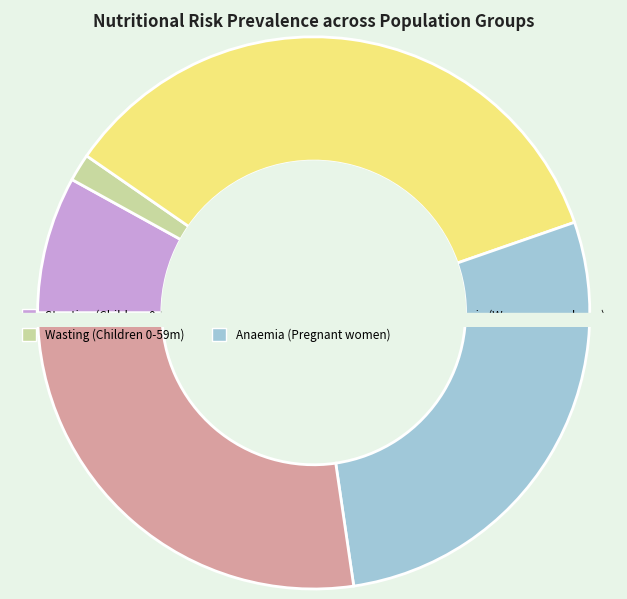

The Anaemia (Women of reproductive age) slice represents 27% of the pie. True or false?

True